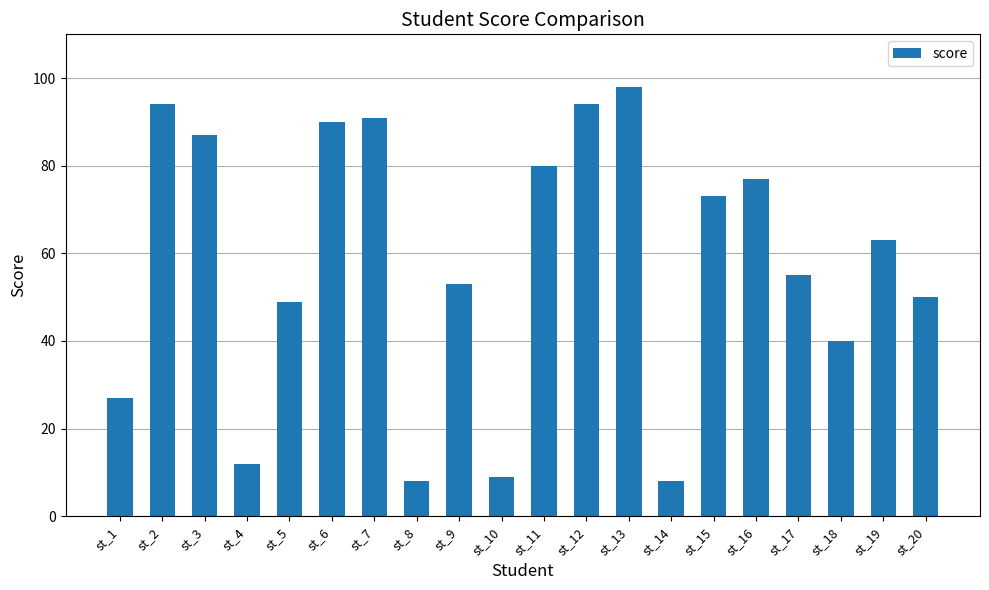

How many data points are less than 63?

10